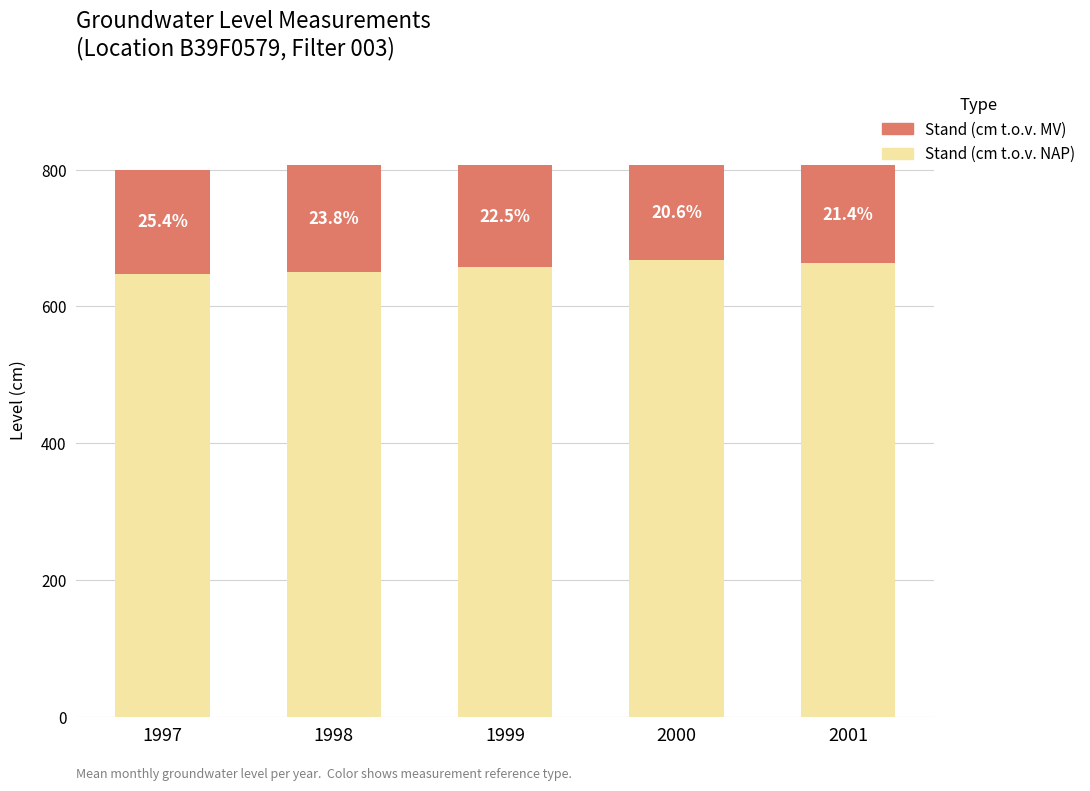

What are all the series names shown in the legend?

Stand (cm t.o.v. MV), Stand (cm t.o.v. NAP)